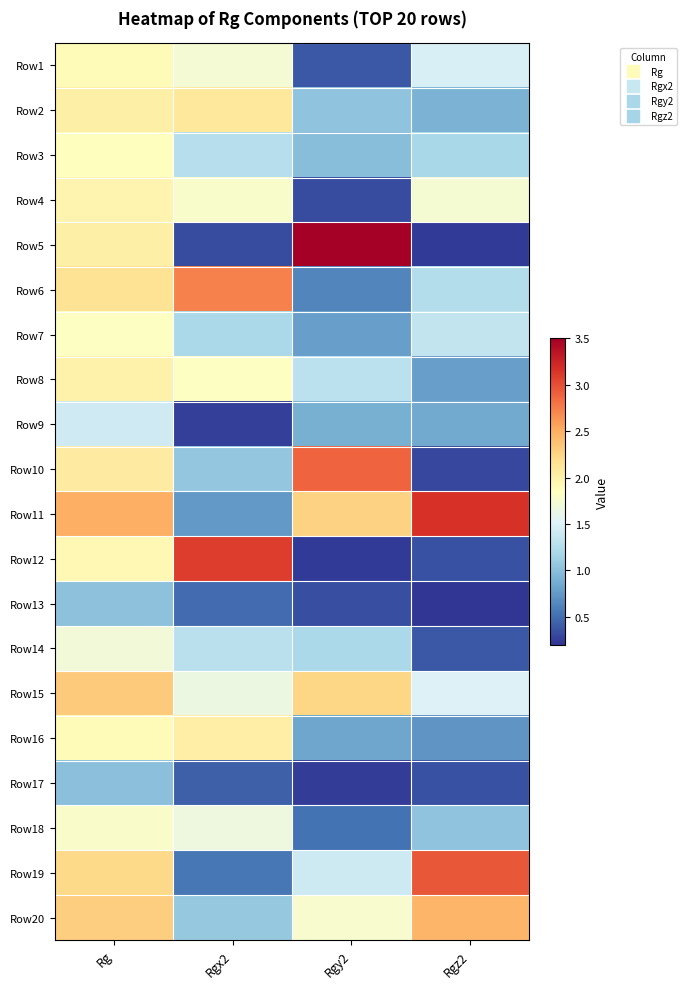

Reading right to left, list all the values displayed in this chart.

Row1: Rgz2=1.5	Rgy2=0.4	Rgx2=1.7	Rg=1.9
Row2: Rgz2=0.9	Rgy2=1.0	Rgx2=2.1	Rg=2.0
Row3: Rgz2=1.2	Rgy2=1.0	Rgx2=1.3	Rg=1.9
Row4: Rgz2=1.7	Rgy2=0.3	Rgx2=1.8	Rg=2.0
Row5: Rgz2=0.2	Rgy2=3.5	Rgx2=0.3	Rg=2.0
Row6: Rgz2=1.2	Rgy2=0.6	Rgx2=2.7	Rg=2.1
Row7: Rgz2=1.3	Rgy2=0.8	Rgx2=1.2	Rg=1.8
Row8: Rgz2=0.8	Rgy2=1.3	Rgx2=1.8	Rg=2.0
Row9: Rgz2=0.8	Rgy2=0.9	Rgx2=0.3	Rg=1.4
Row10: Rgz2=0.3	Rgy2=2.9	Rgx2=1.1	Rg=2.1
Row11: Rgz2=3.2	Rgy2=2.3	Rgx2=0.8	Rg=2.5
Row12: Rgz2=0.3	Rgy2=0.2	Rgx2=3.1	Rg=1.9
Row13: Rgz2=0.2	Rgy2=0.3	Rgx2=0.5	Rg=1.0
Row14: Rgz2=0.4	Rgy2=1.2	Rgx2=1.3	Rg=1.7
Row15: Rgz2=1.5	Rgy2=2.2	Rgx2=1.6	Rg=2.3
Row16: Rgz2=0.7	Rgy2=0.8	Rgx2=2.0	Rg=1.9
Row17: Rgz2=0.3	Rgy2=0.2	Rgx2=0.4	Rg=1.0
Row18: Rgz2=1.0	Rgy2=0.5	Rgx2=1.7	Rg=1.8
Row19: Rgz2=3.0	Rgy2=1.4	Rgx2=0.6	Rg=2.2
Row20: Rgz2=2.4	Rgy2=1.8	Rgx2=1.1	Rg=2.3